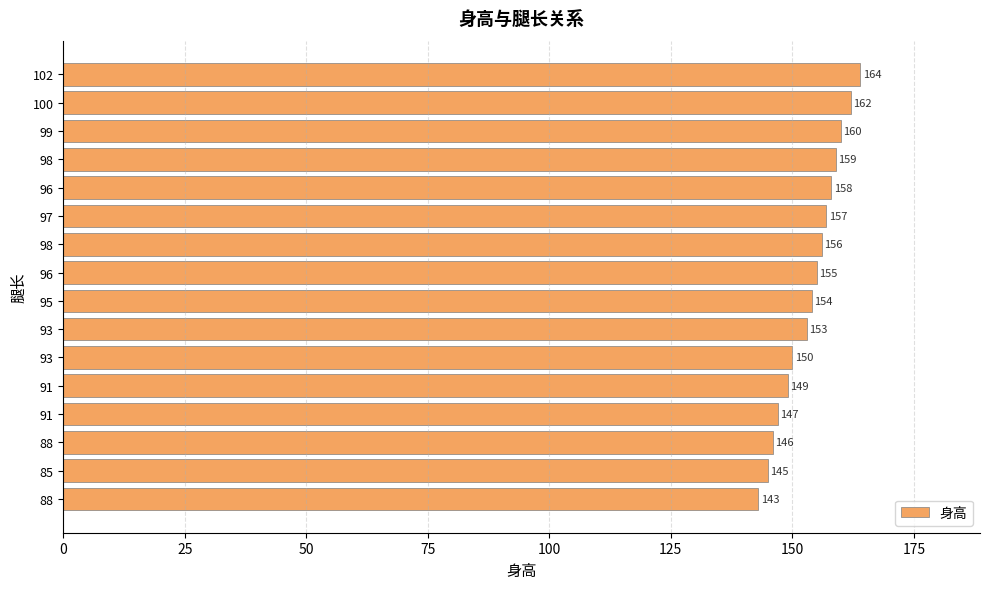

How many series are shown in this chart?

1